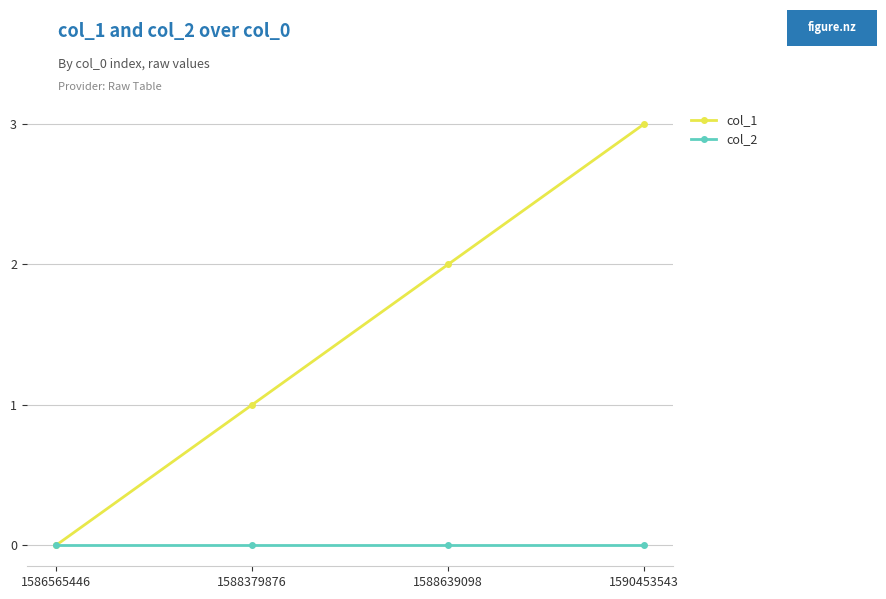

Which series has the largest total across all categories?

col_1